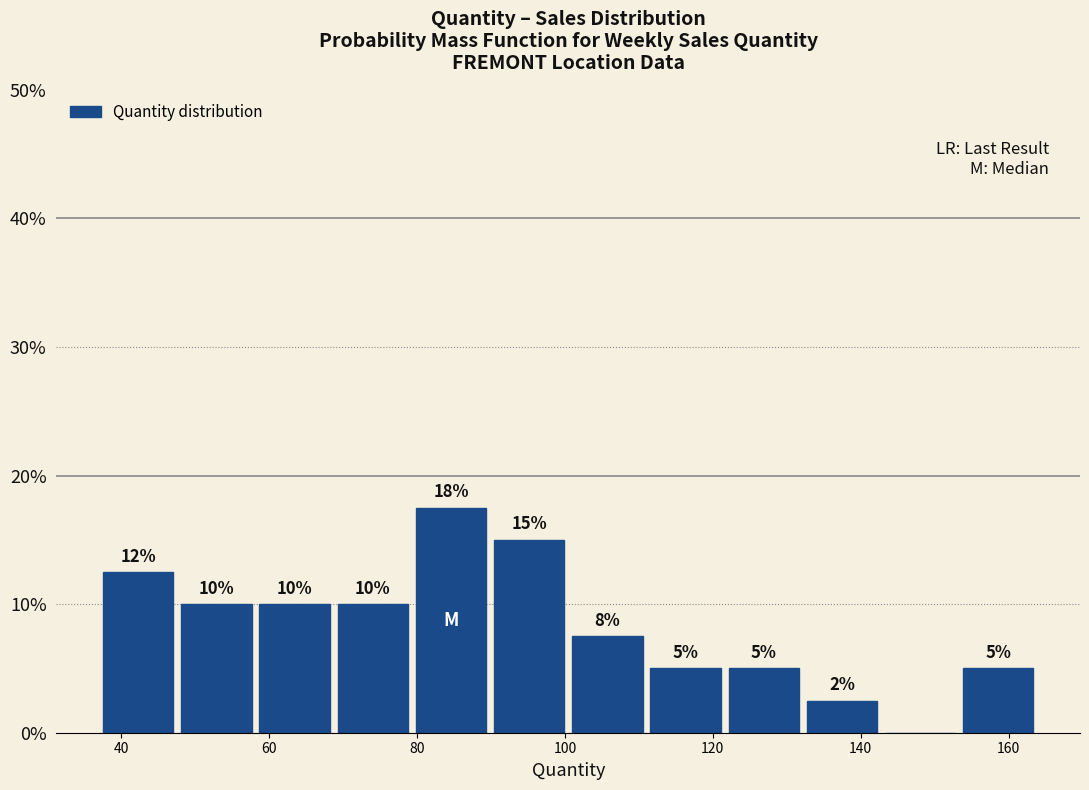

Which range on the x-axis has the tallest bar?

80 to 90